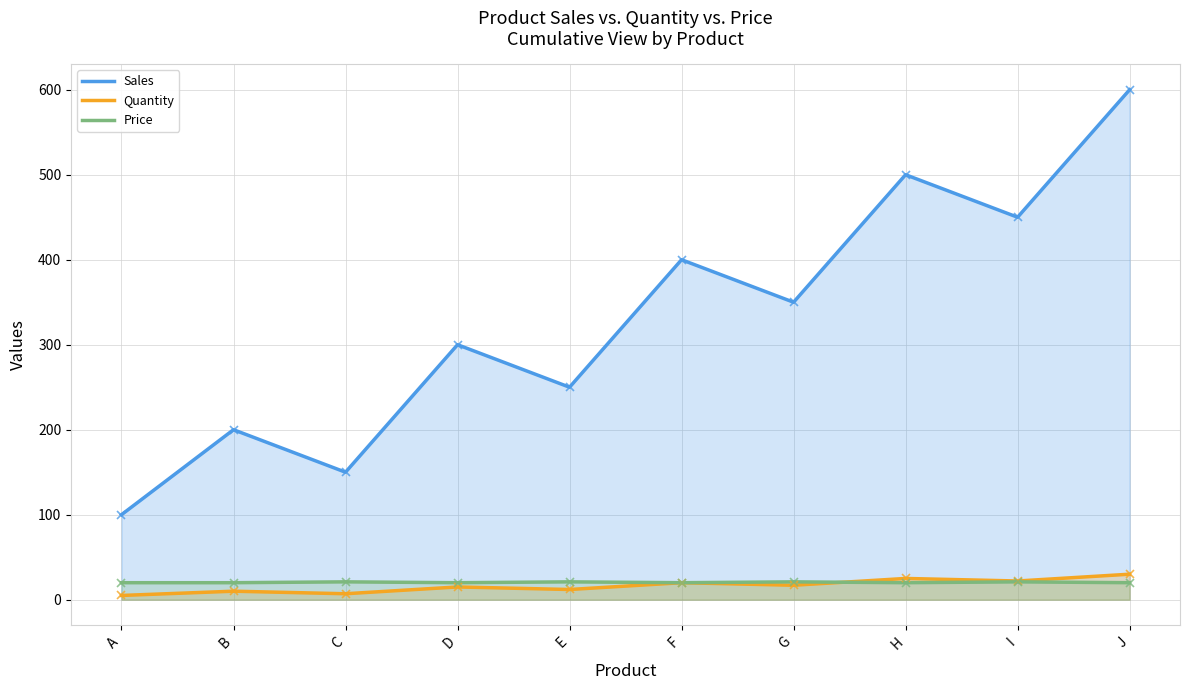

How many Sales values are between 200 and 450?

6